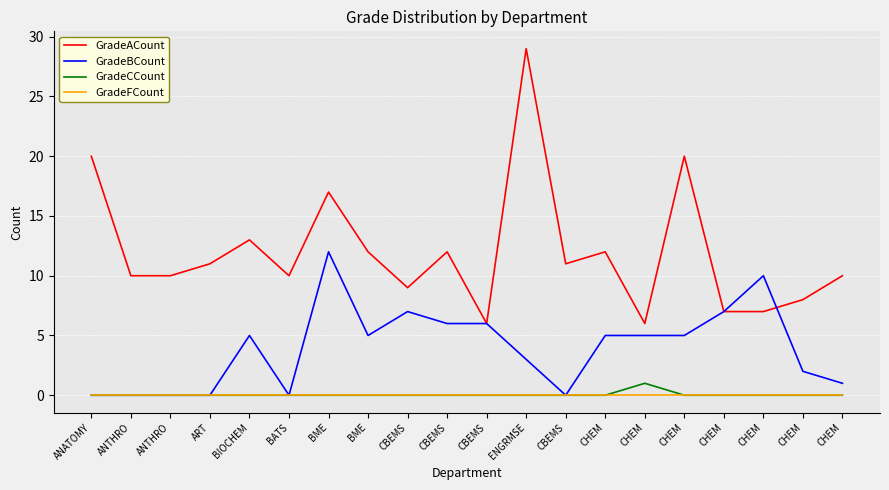

What is the label of the 9th point from the right?

ENGRMSE